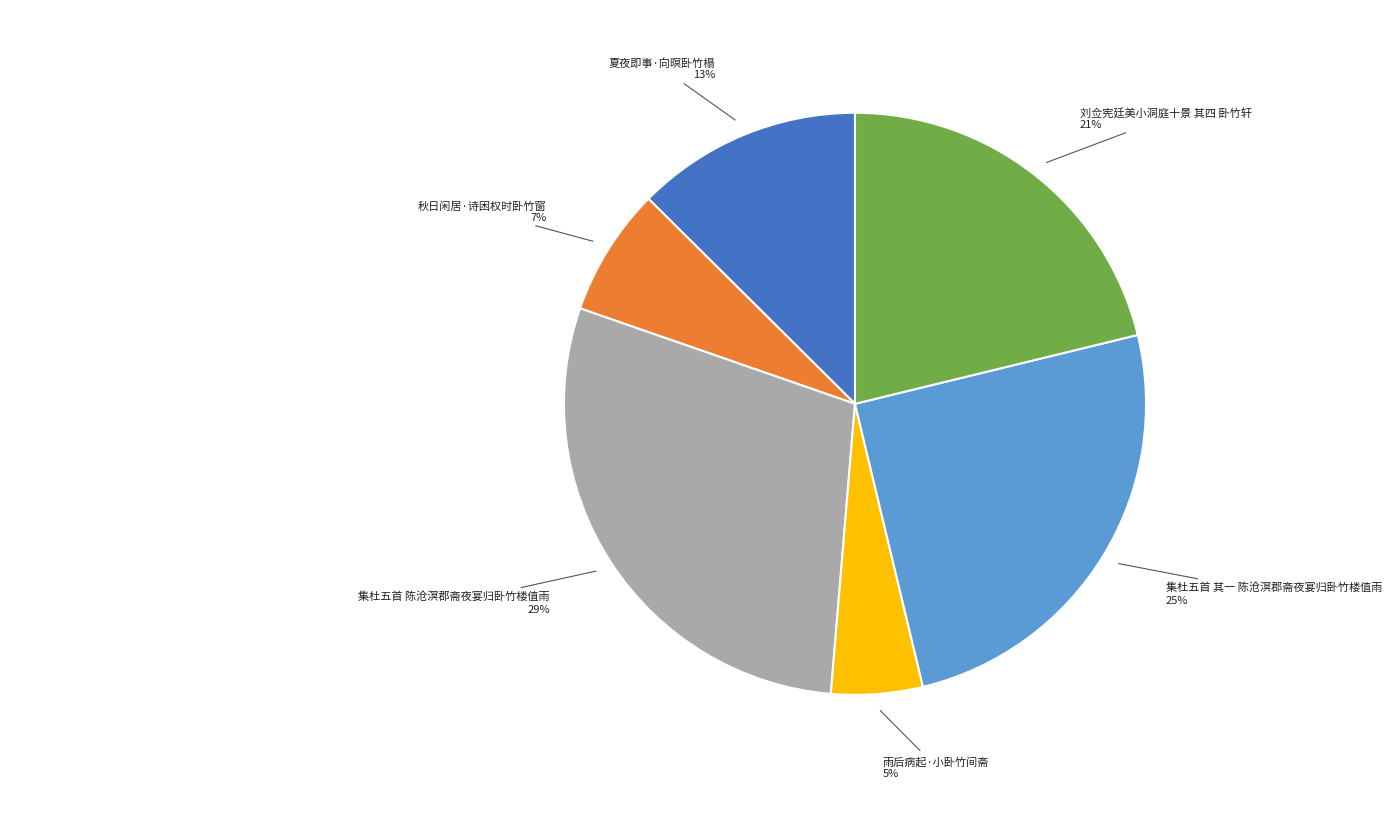

Is there a majority slice in this chart?

No